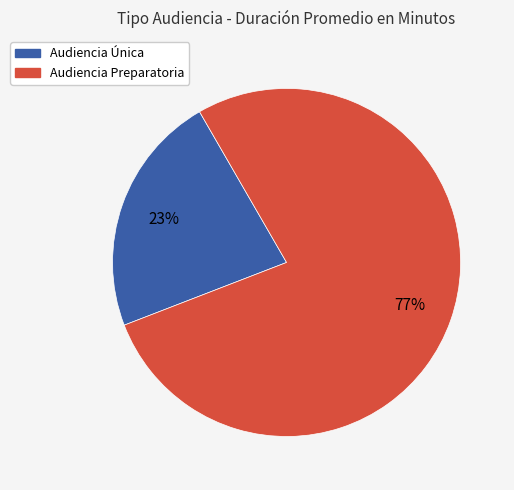

Is the sum of Audiencia Única and Audiencia Preparatoria greater than half?

Yes